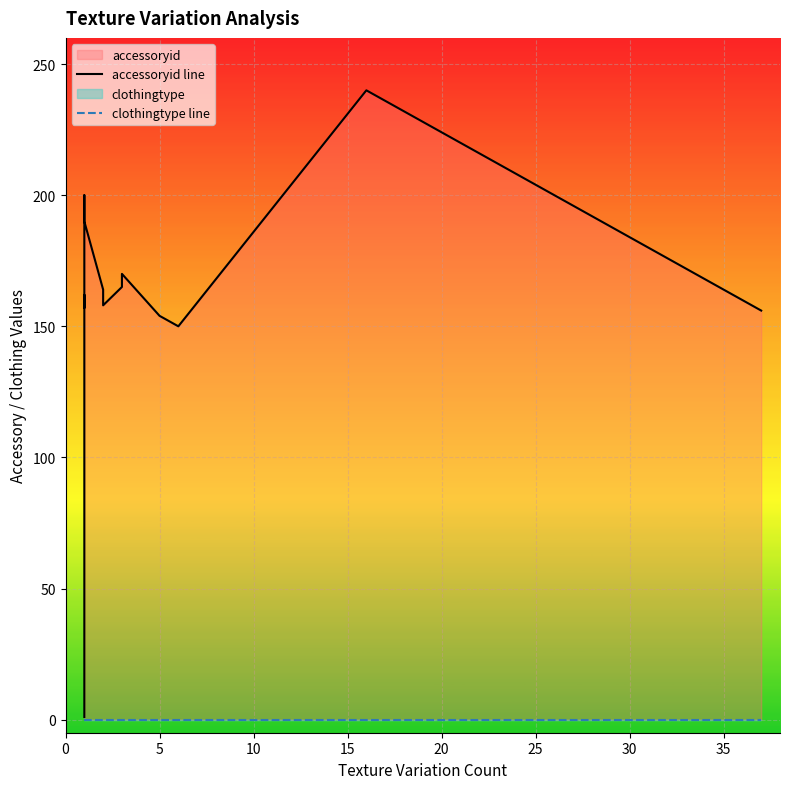

True or false: accessoryid line has more than 0 points higher than both neighbors.

True